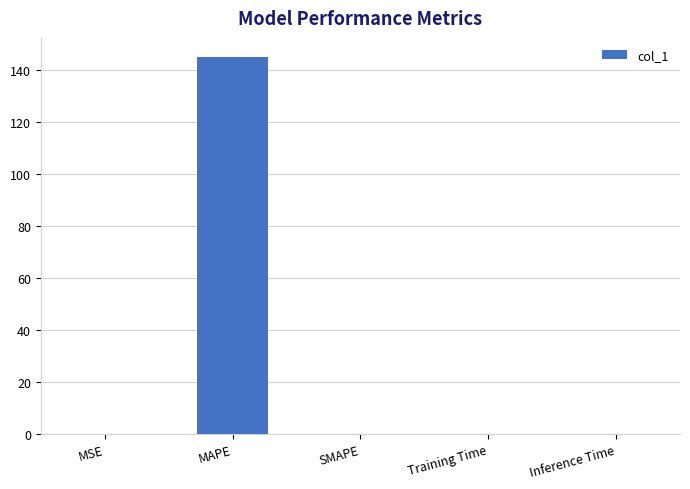

Is it true that the value at SMAPE is -94.6?

False